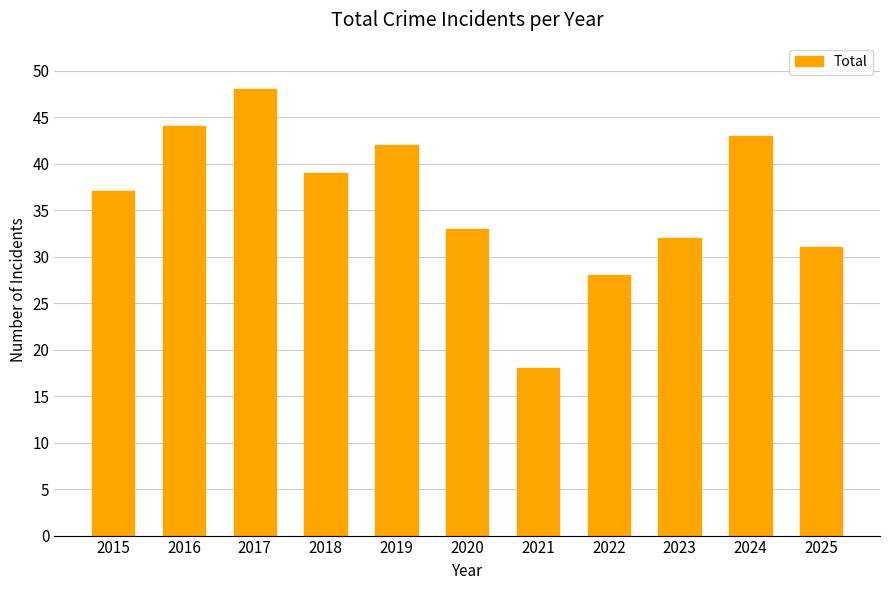

Which has a higher value, 2022 or 2025?

2025